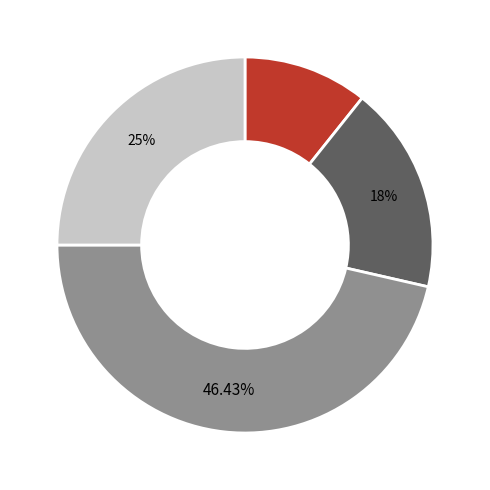

Is there any slice that represents more than half of the pie?

No